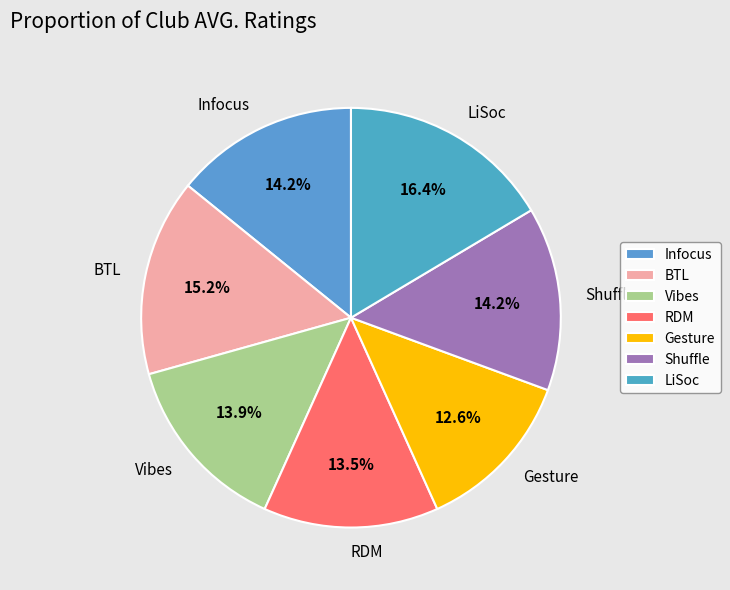

Is it true that LiSoc is 16% of the pie?

True